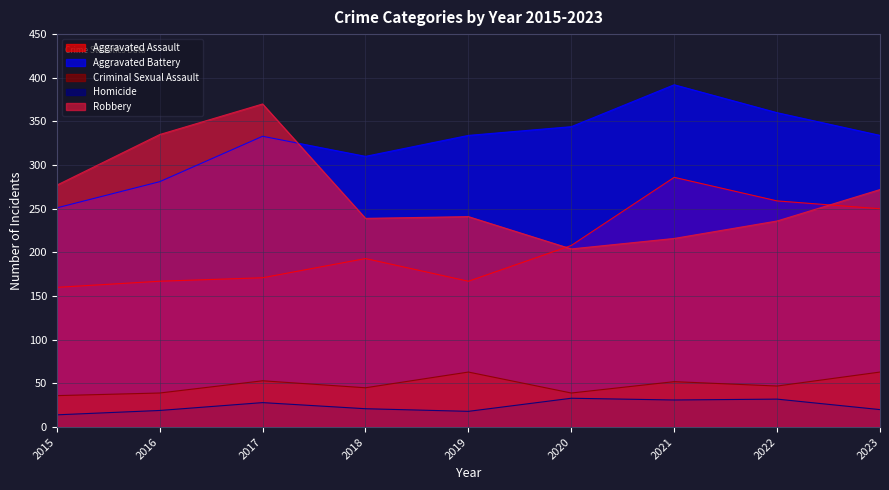

True or false: Aggravated Assault and Homicide intersect in this chart.

False